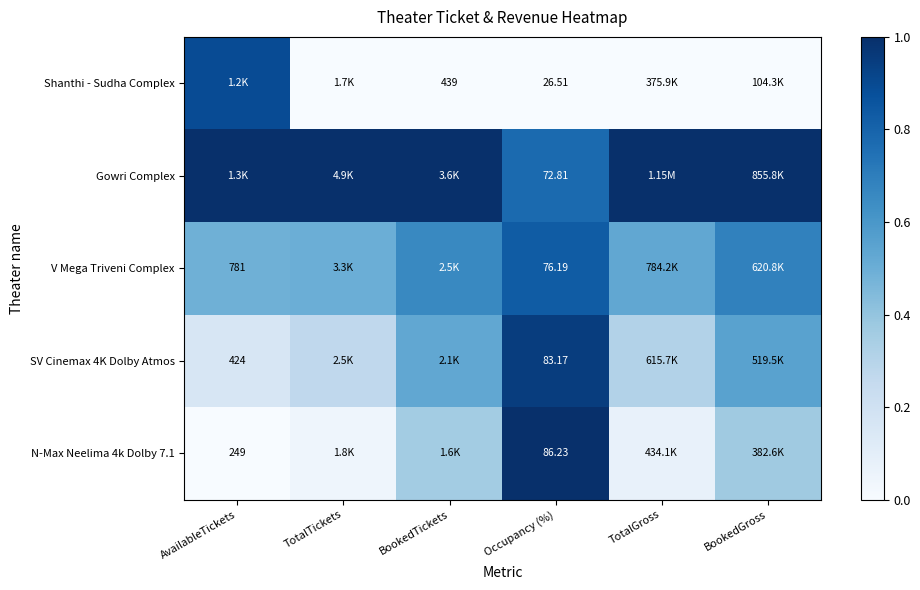

Count the number of categories in the chart.

6